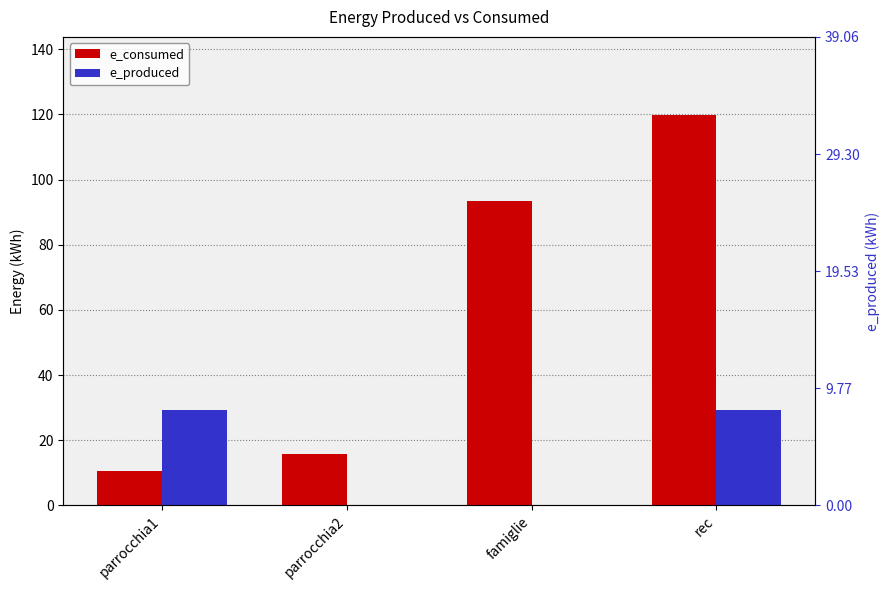

Reading left to right, what are all the values shown in this chart?

e_consumed: parrocchia1=10.4	parrocchia2=15.9	famiglie=93.5	rec=119.9
e_produced: parrocchia1=29.3	parrocchia2=0.0	famiglie=0.0	rec=29.3